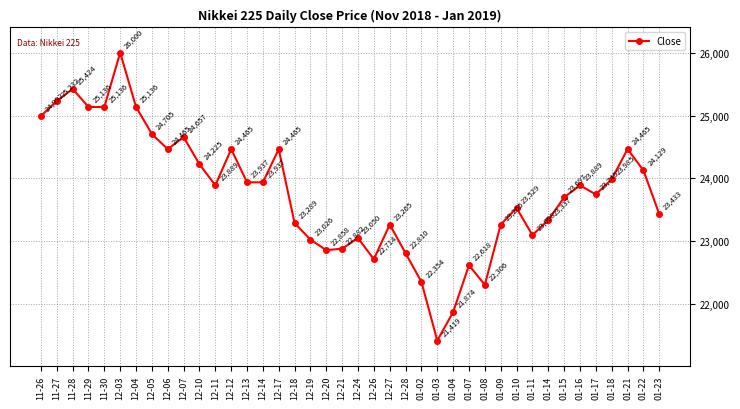

At which label does the data first exceed 23889?

11-26